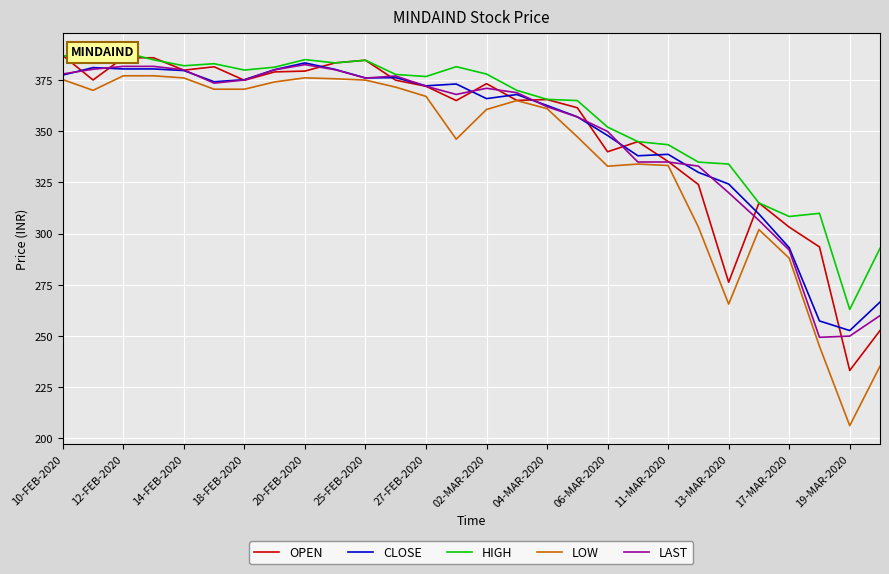

What is the highest value of the LAST series?

382.6